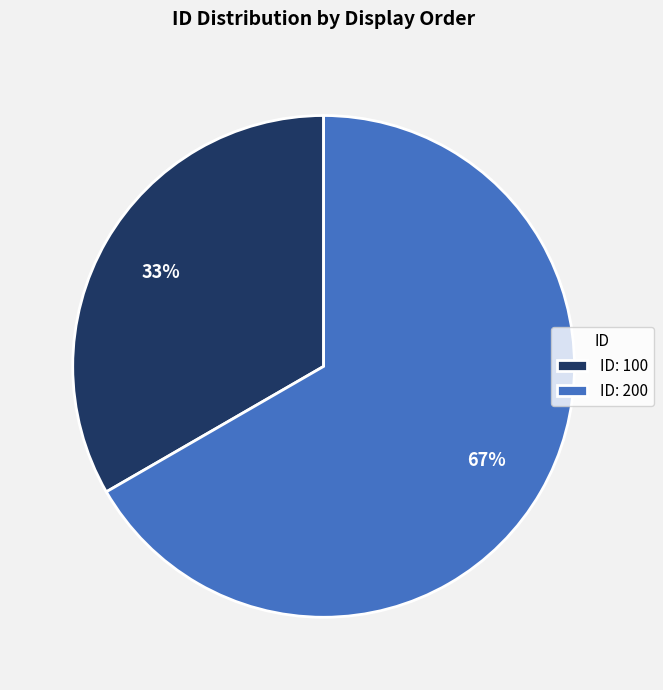

How many slices are in this pie chart?

2